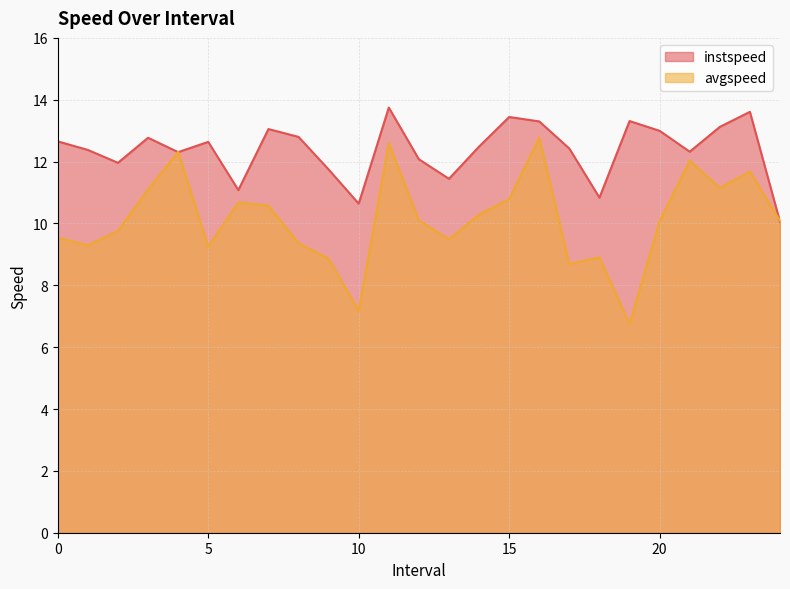

How many distinct data groups are displayed?

2